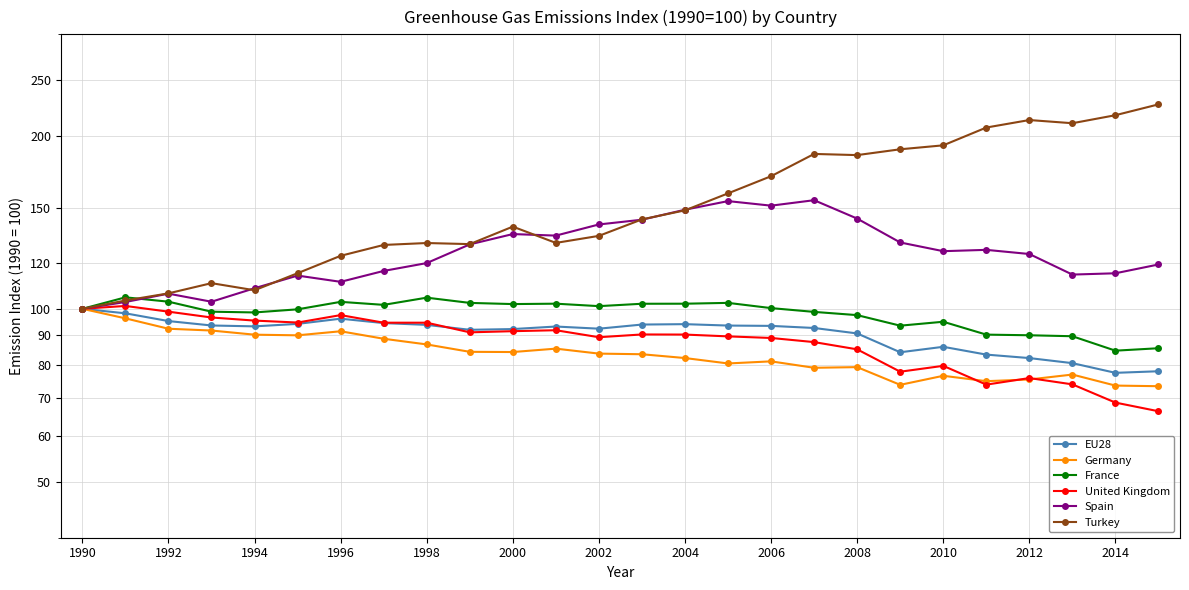

What is the difference between the Turkey values at 1996 and 2008?

61.4